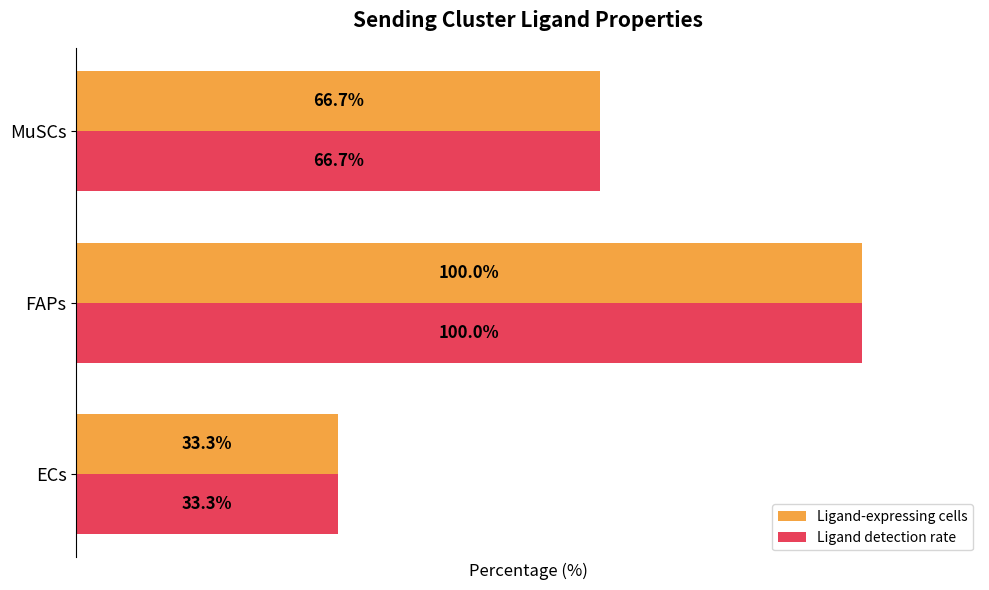

At which category does the chart reach its minimum across all series?

ECs